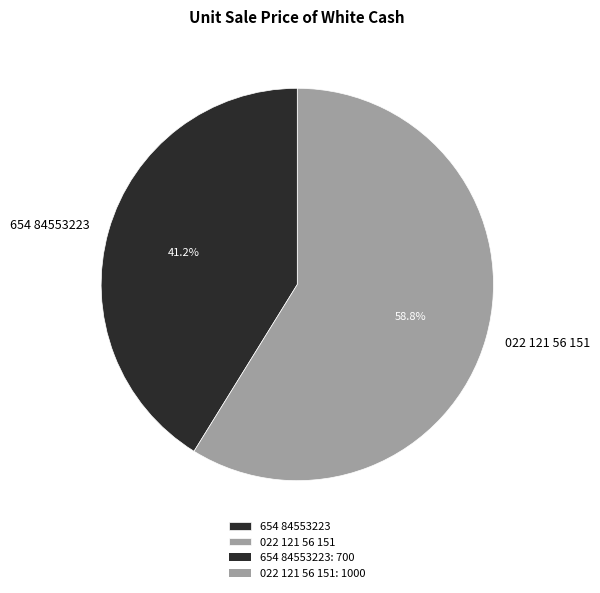

Does 654 84553223 account for over 50% of the chart?

No